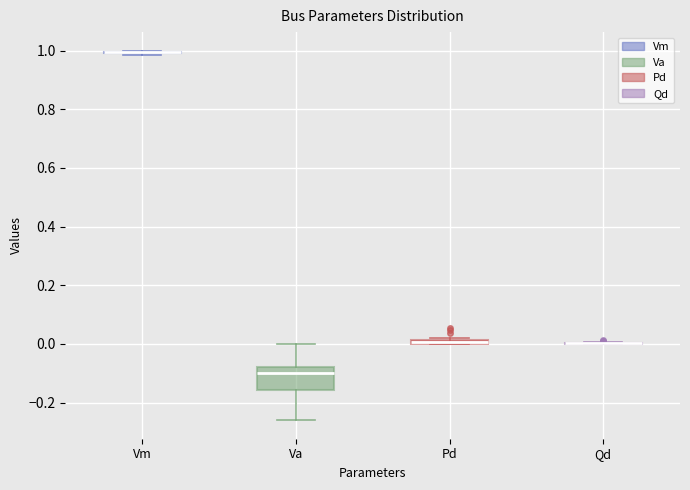

Where does the median line of the box for Va sit on the y-axis? The values are not printed on the chart, so give them approximately, as read against the axis.

-0.10